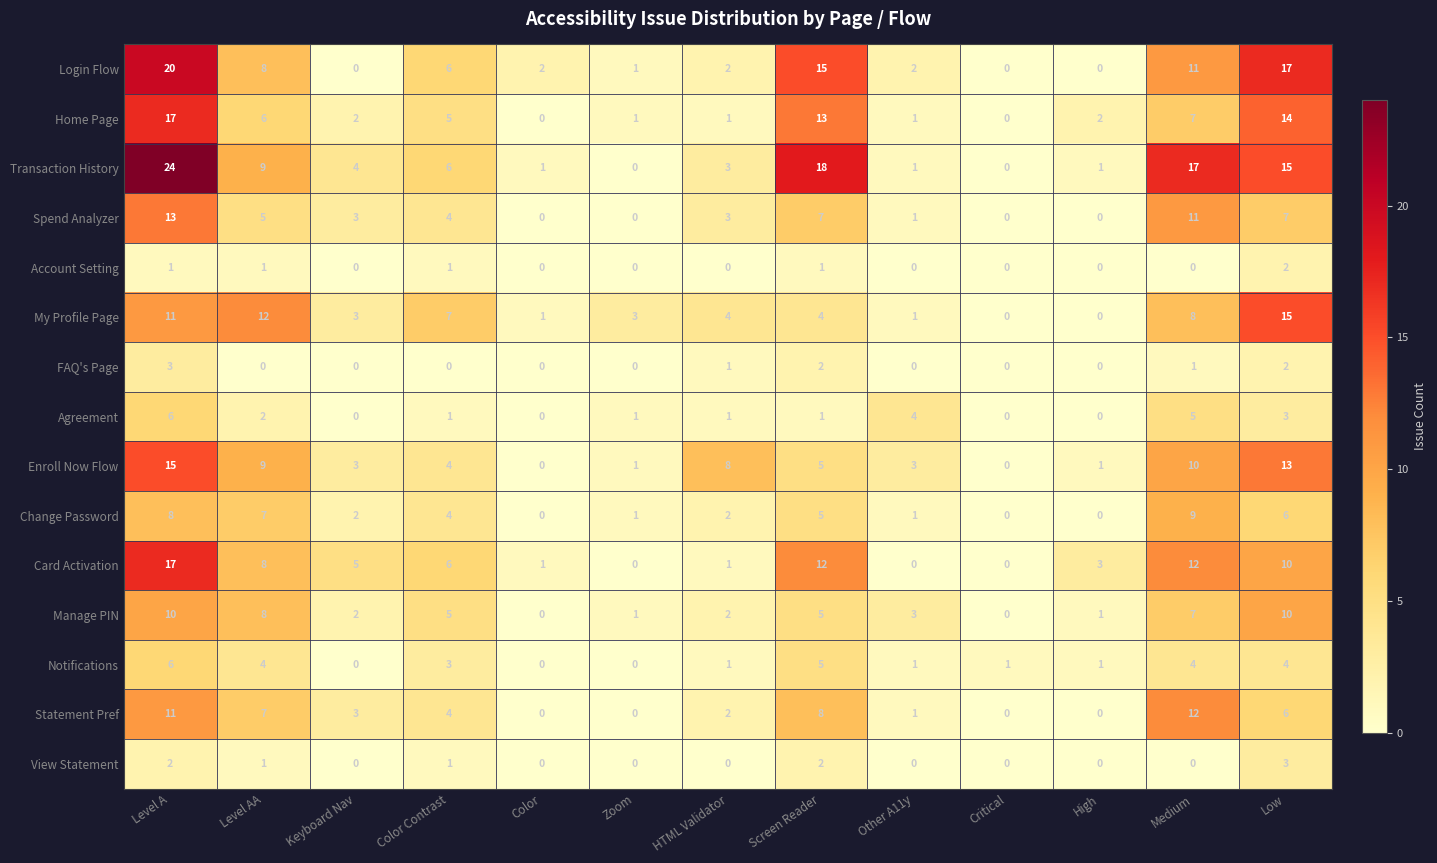

What is the approximate value of Manage PIN at Level A, to the nearest 10?

10